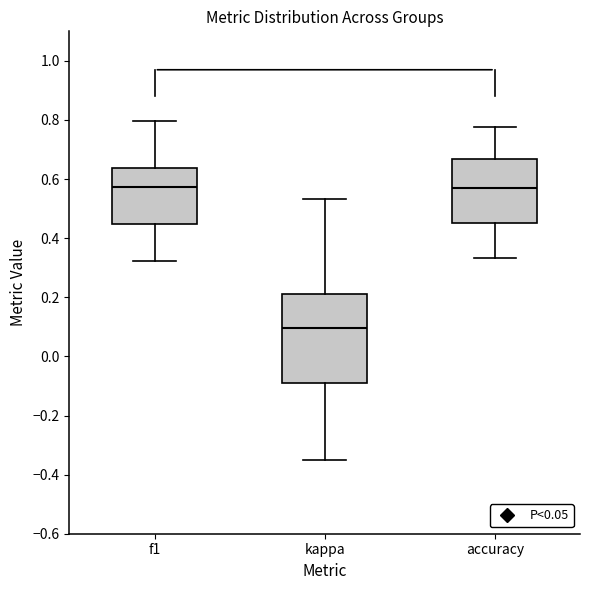

Which box has the lowest median line?

kappa